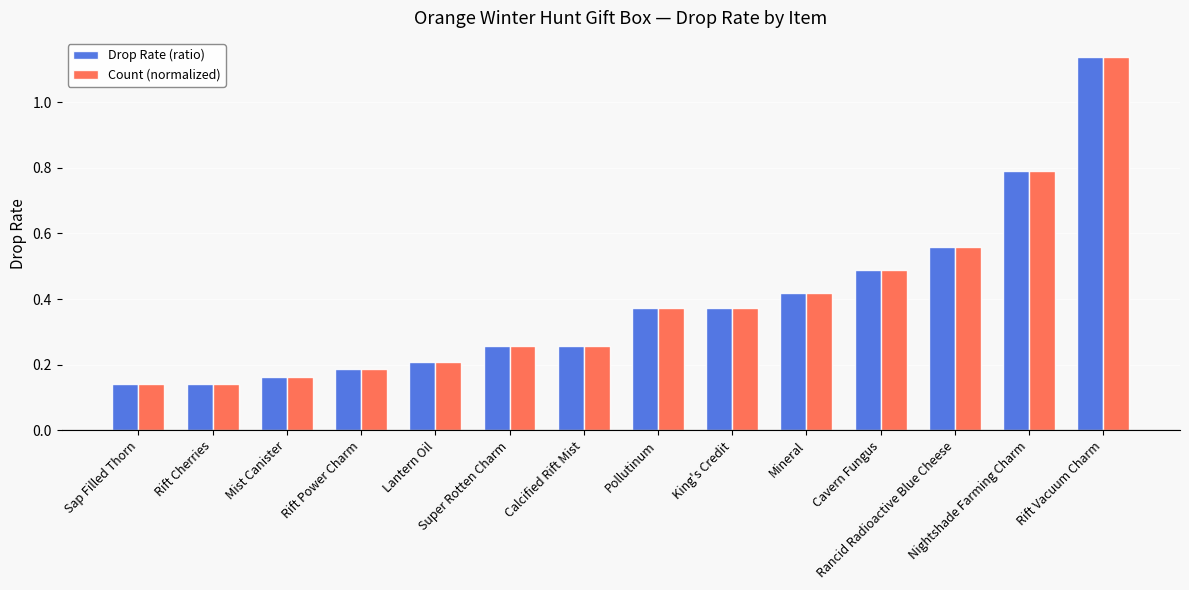

At how many categories does at least one series exceed 0?

14